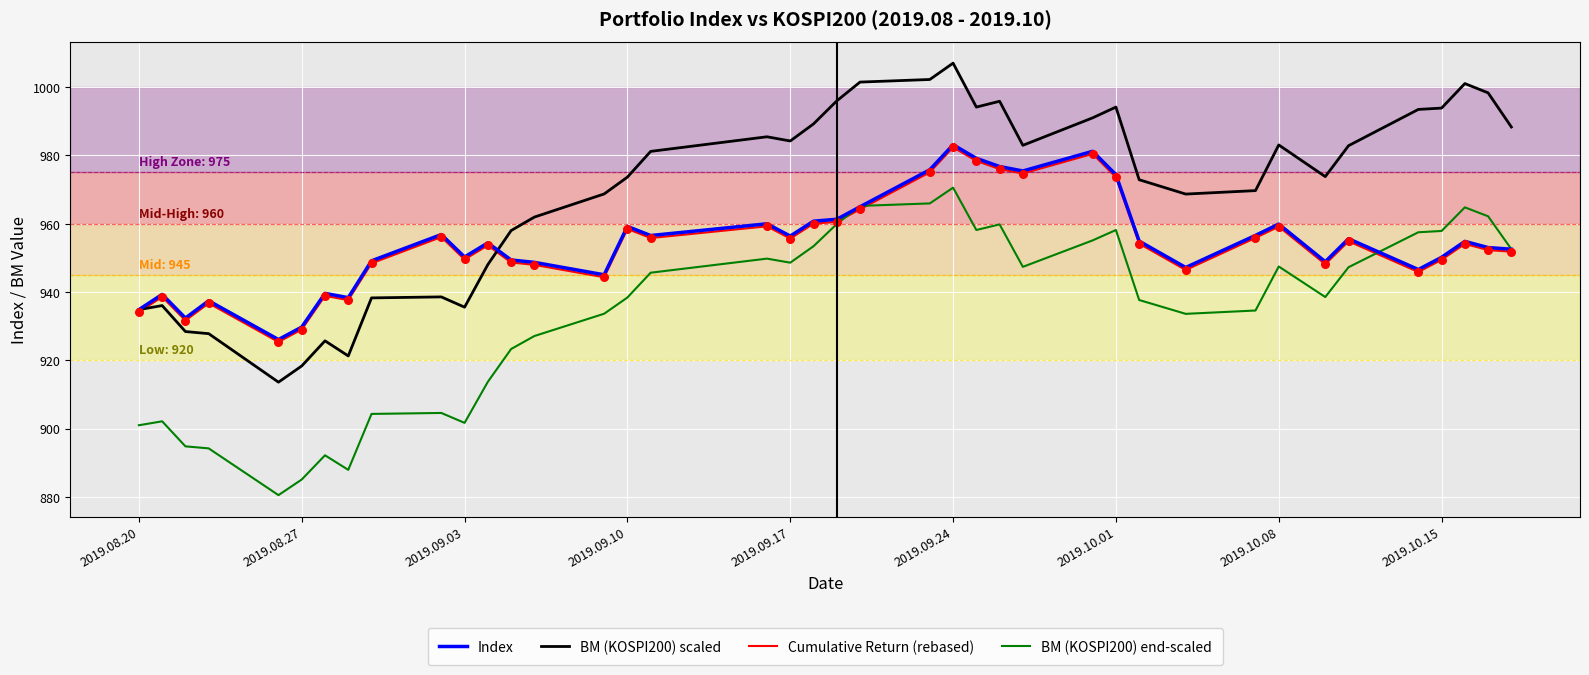

What are all the series names shown in the legend?

Index, BM (KOSPI200) scaled, Cumulative Return (rebased), BM (KOSPI200) end-scaled